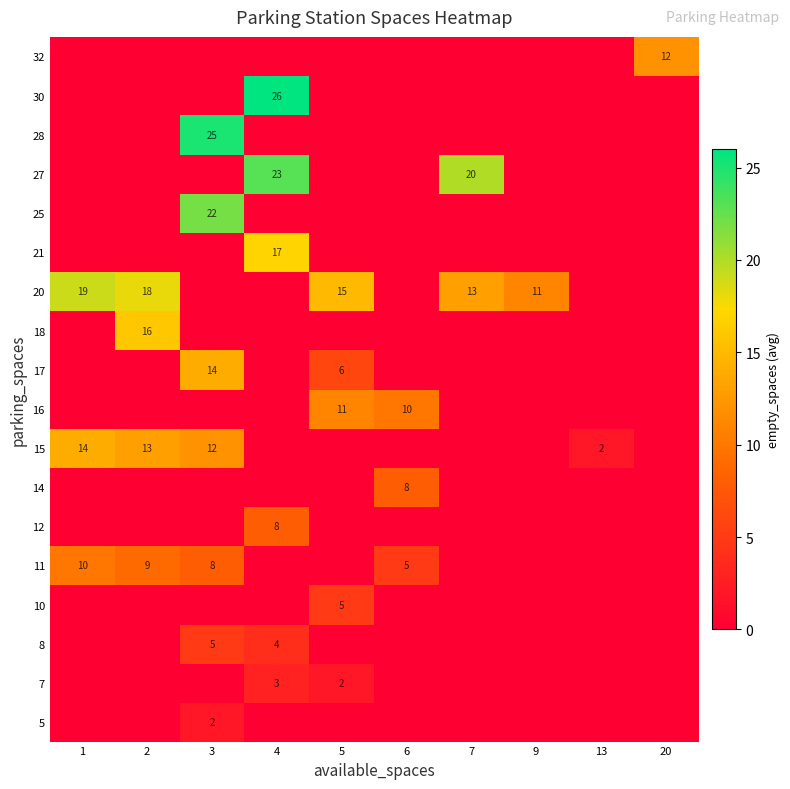

The value of 14 at 6 is 5. True or false?

False